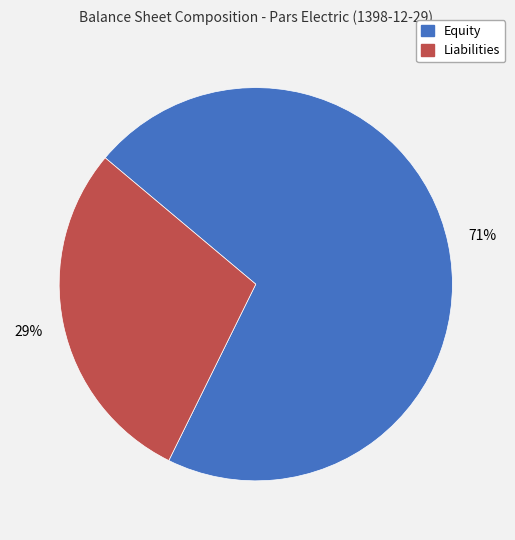

Which slice is the smallest?

Liabilities